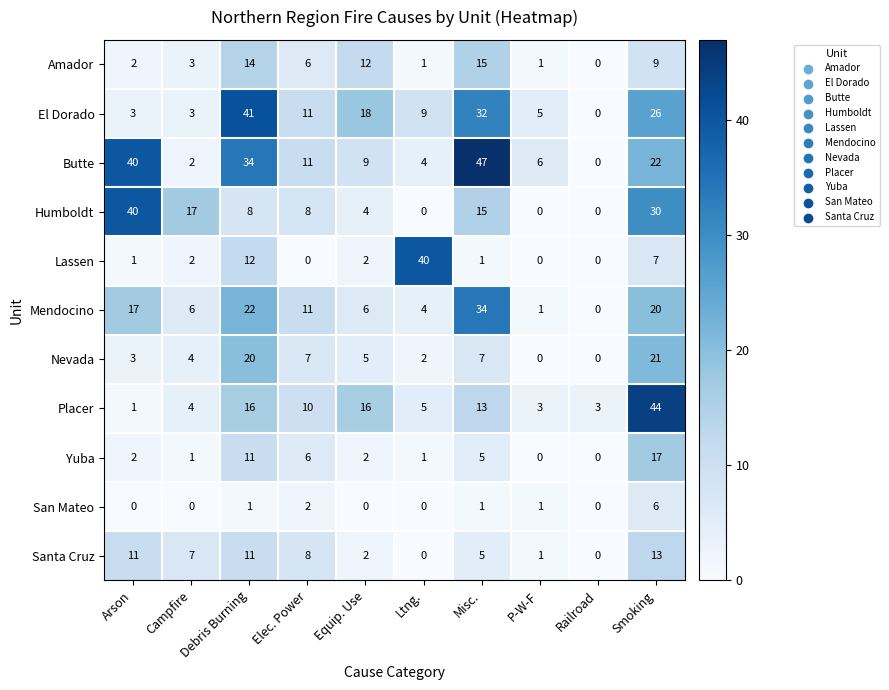

What is the sum of the San Mateo values at Arson and Smoking?

6